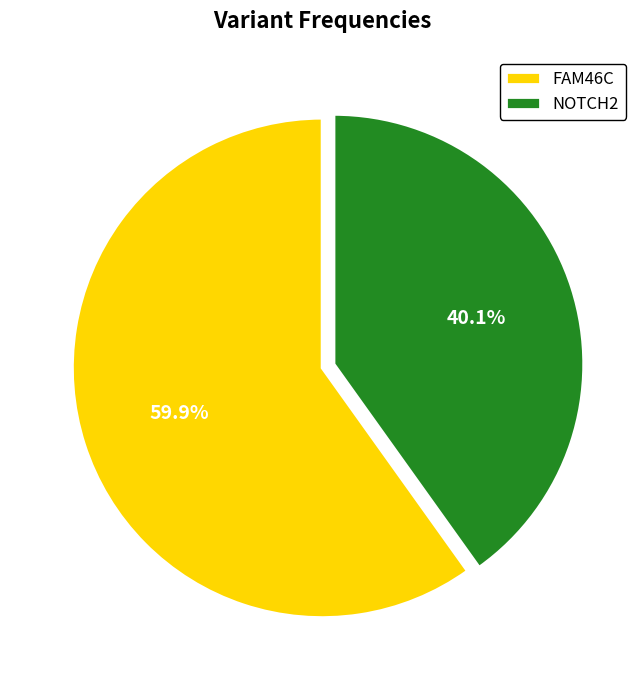

Do FAM46C and NOTCH2 together represent more than half of the pie?

Yes